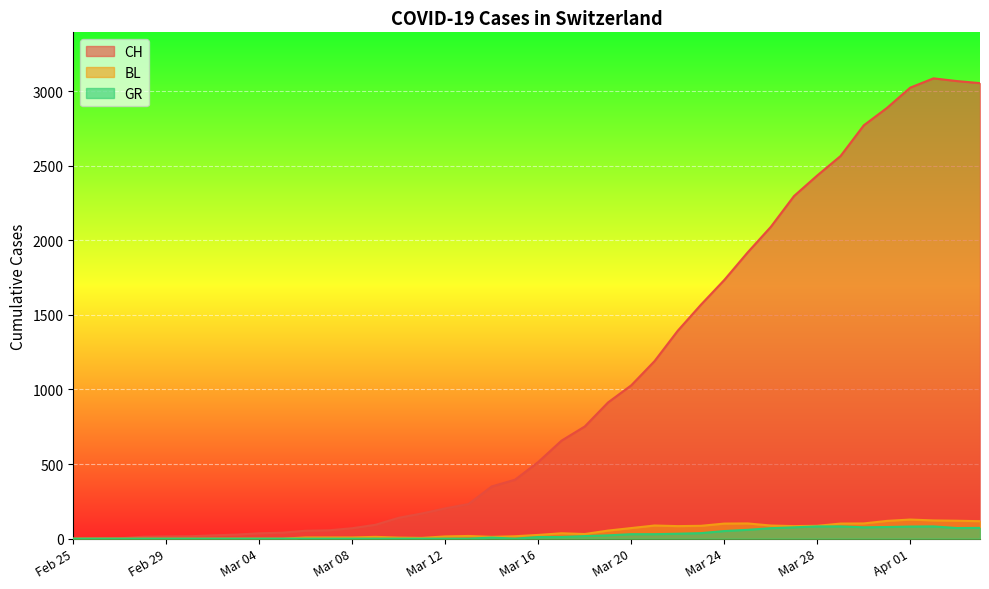

What is the highest value of the CH series?

3086